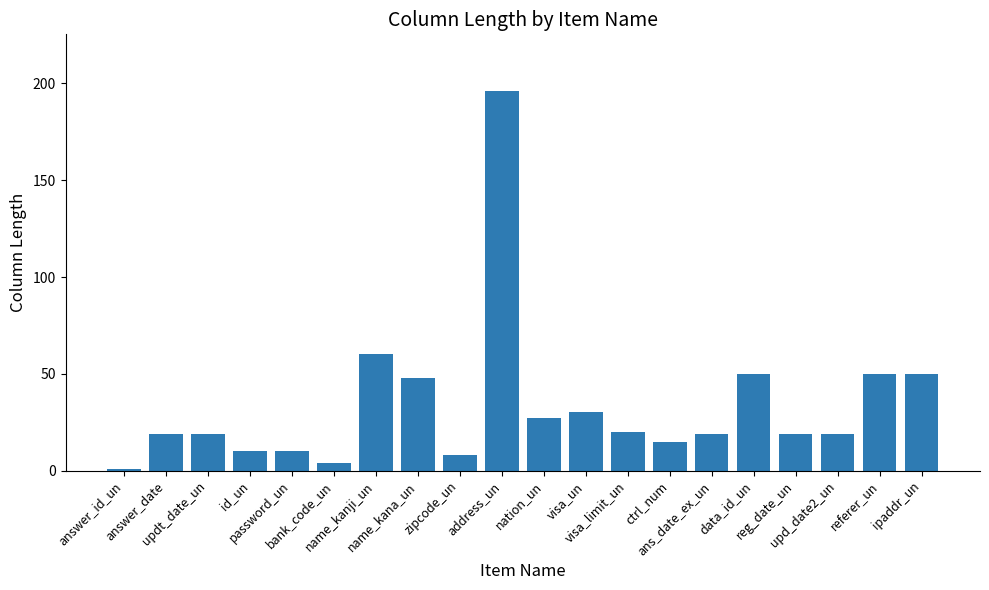

What is the change in value from password_un to upd_date2_un?

+9